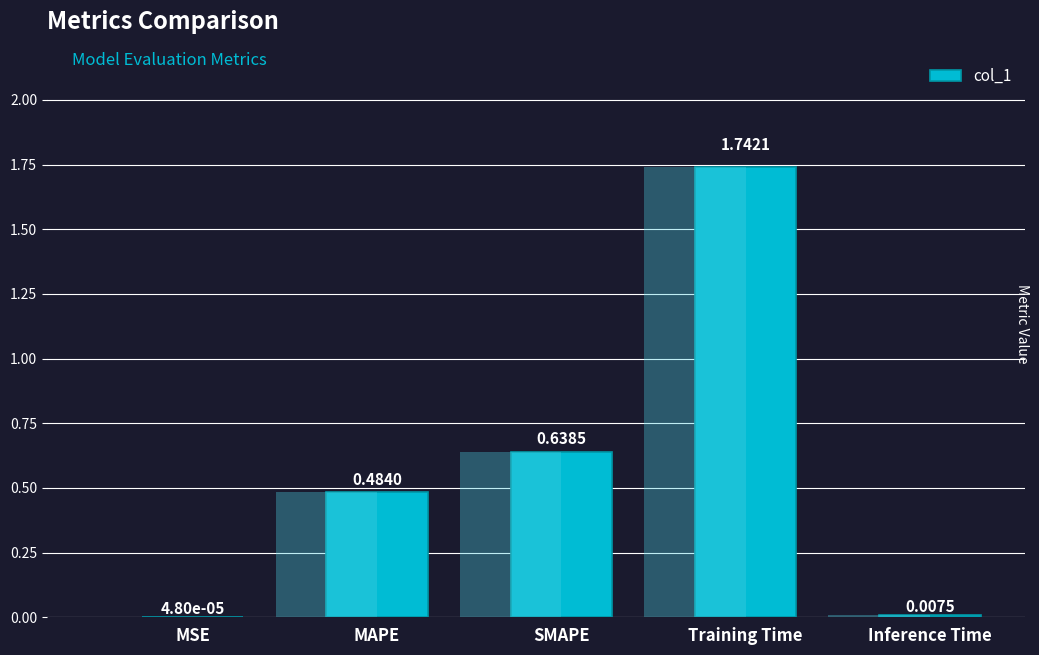

Reading left to right, list all the values displayed in this chart.

0.0	0.5	0.6	1.7	0.0